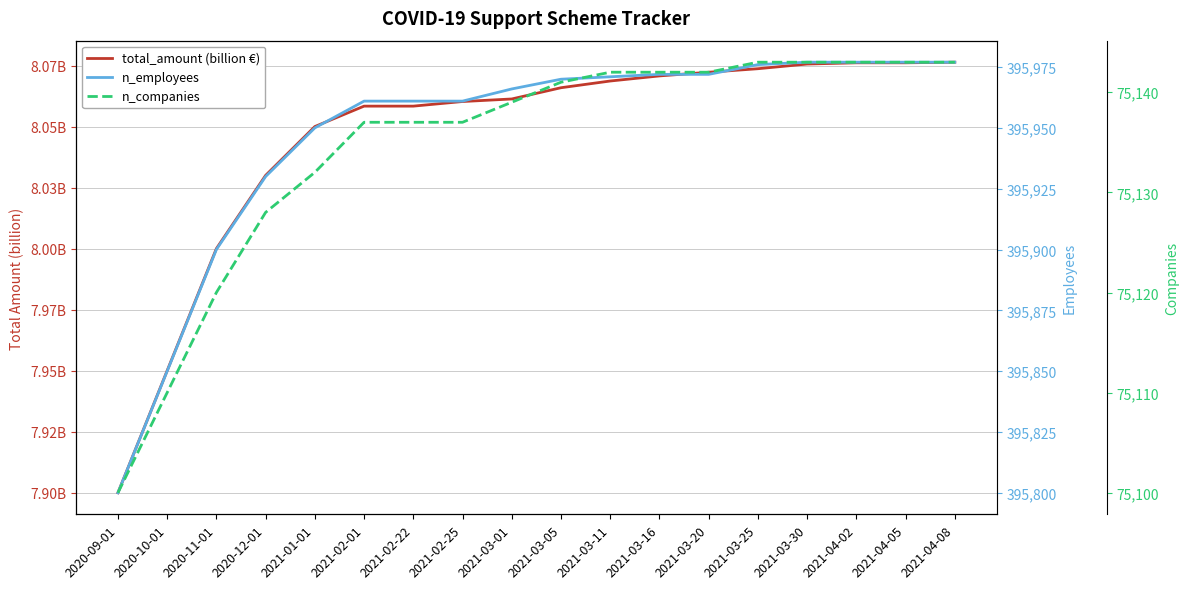

Is the value of n_companies at 2020-12-01 greater than the value of total_amount (billion €) at 2021-03-16?

Yes